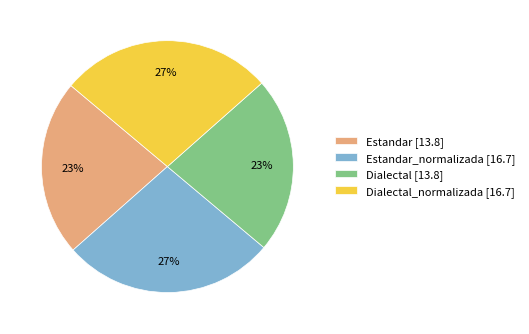

What is the ratio of the value at Estandar_normalizada [16.7] to the value at Estandar [13.8]?

1.2